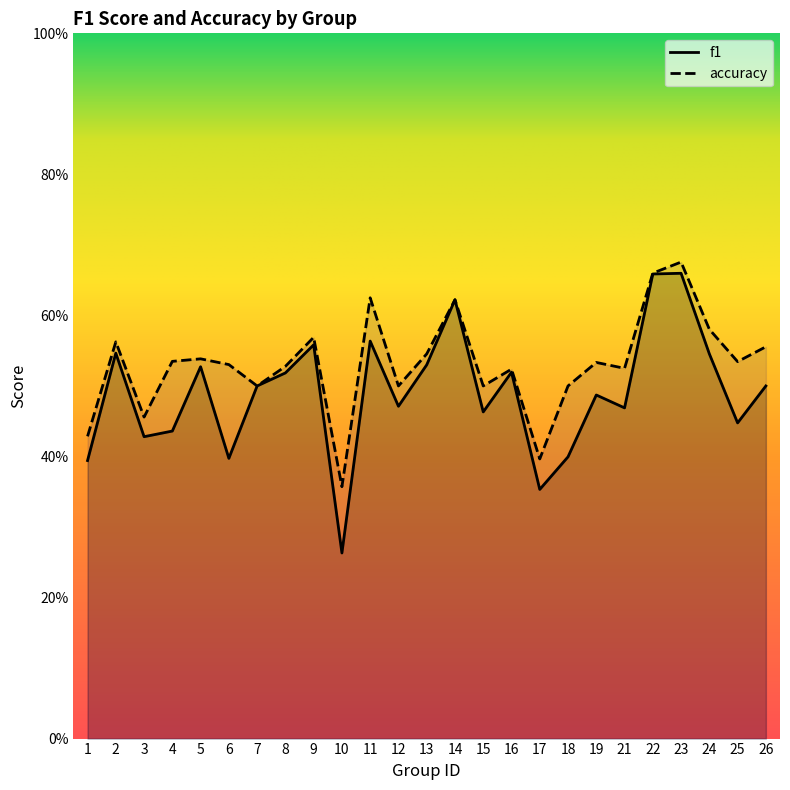

The value of accuracy at 21 is 0.8. True or false?

False